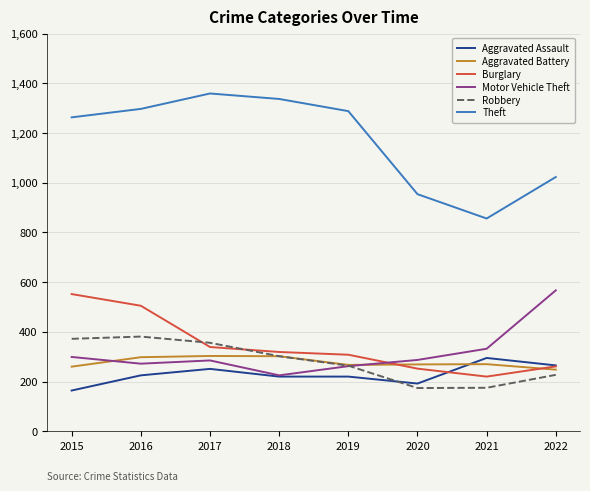

Which series has the widest spread of values?

Theft